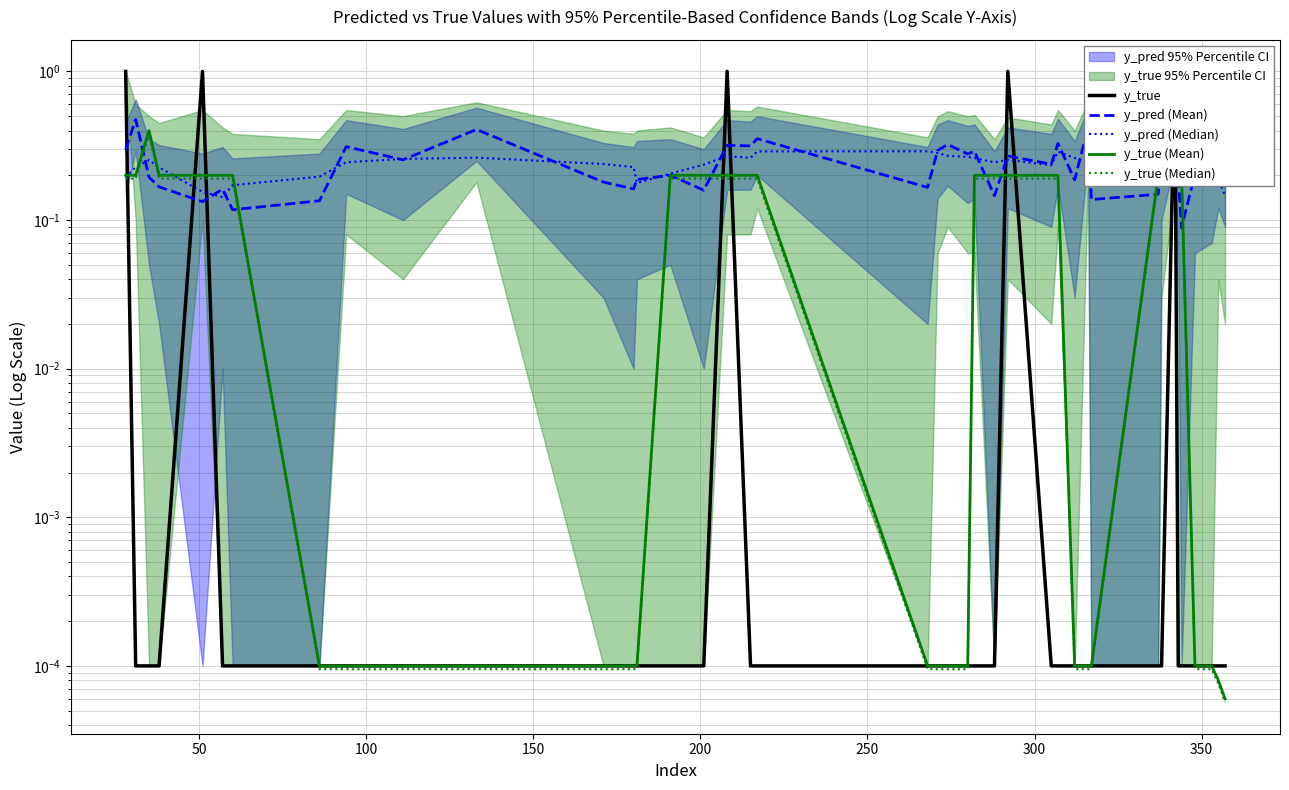

What is the maximum value for y_true?

1.0